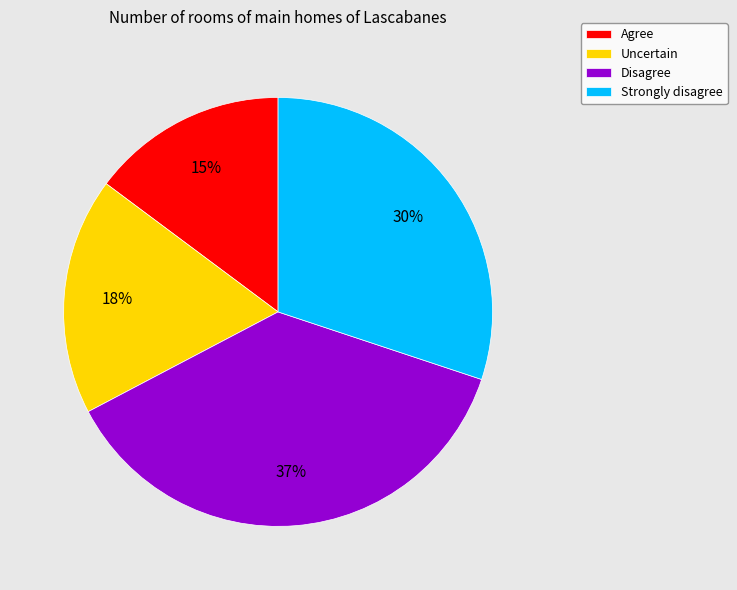

What is the ratio of the value at Strongly disagree to the value at Agree?

2.0